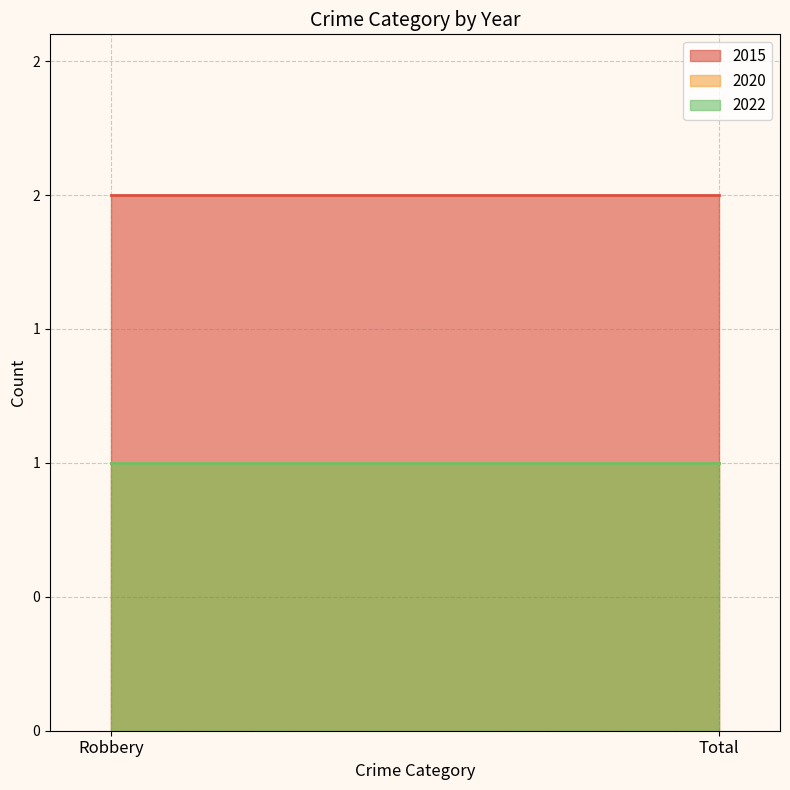

How many lines are shown in the chart?

3